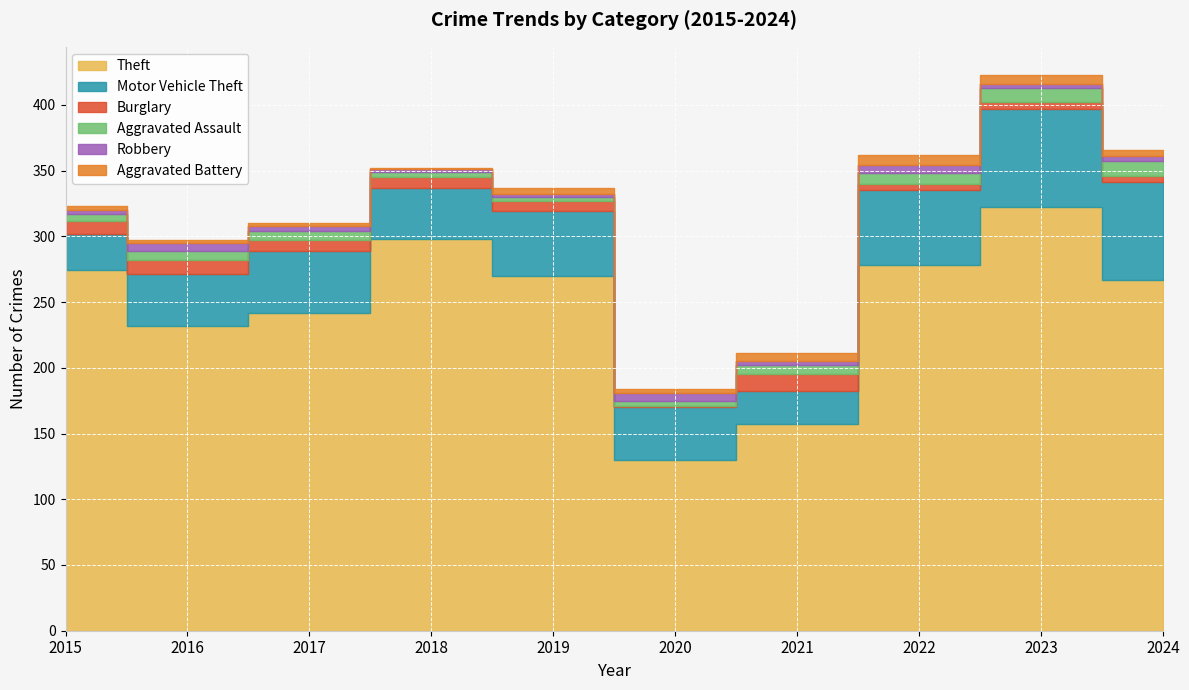

Reading left to right, list all the values displayed in this chart.

Theft: 274	232	242	298	270	130	157	278	322	267
Motor Vehicle Theft: 28	39	47	39	49	40	25	57	75	74
Burglary: 10	11	8	8	8	1	13	5	5	5
Aggravated Assault: 5	7	7	4	3	4	7	8	11	11
Robbery: 3	6	4	2	2	6	3	6	3	4
Aggravated Battery: 3	2	2	1	5	3	6	8	7	5